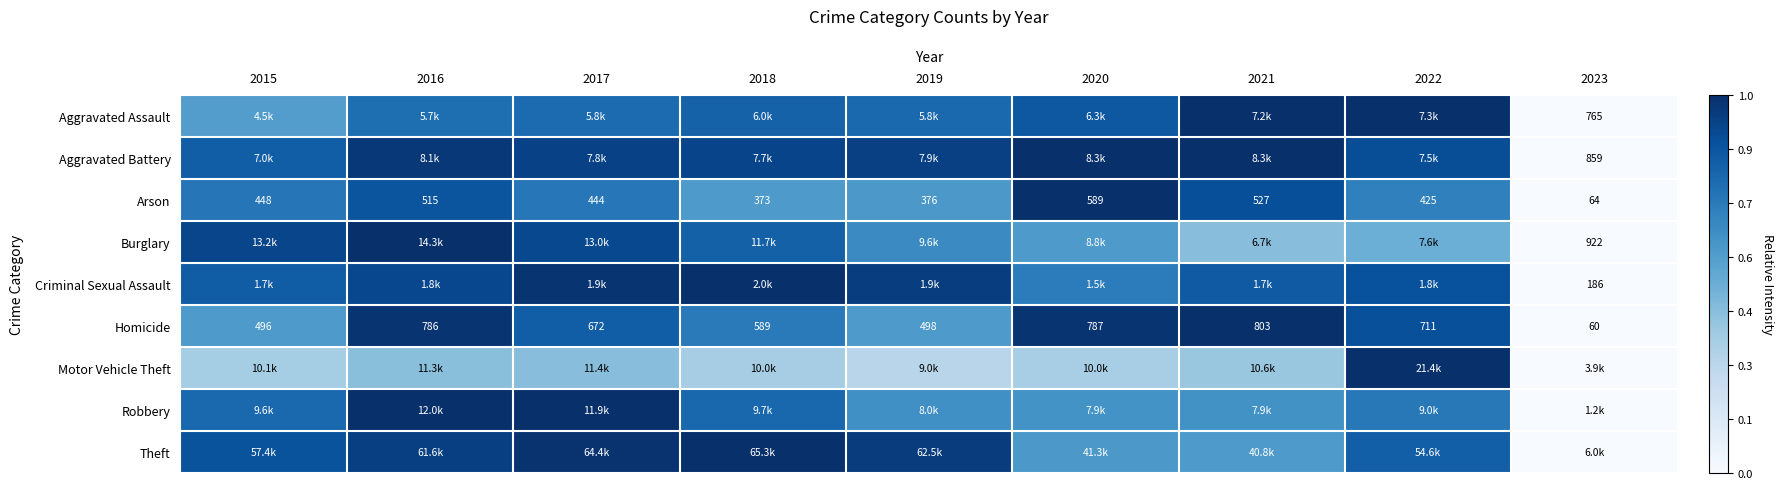

Rank the series by their maximum value, from highest to lowest.

Theft, Motor Vehicle Theft, Burglary, Robbery, Aggravated Battery, Aggravated Assault, Criminal Sexual Assault, Homicide, Arson